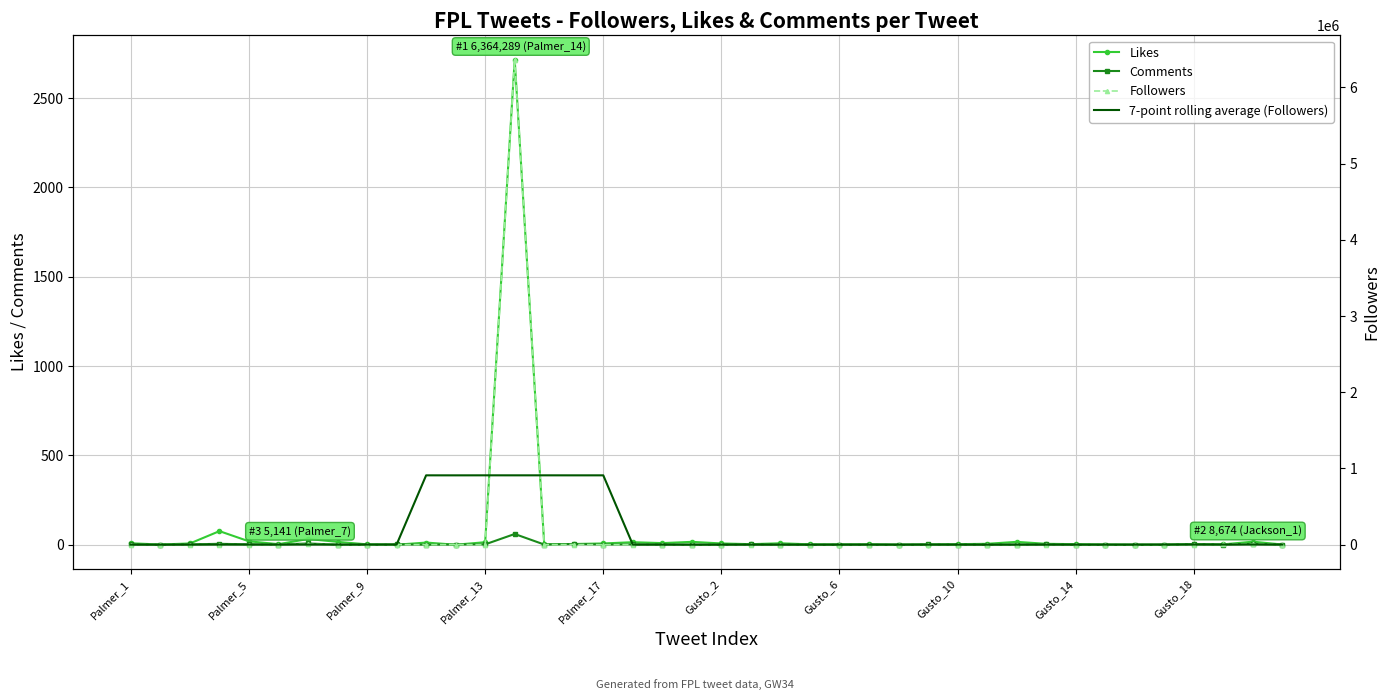

Between which two adjacent categories do 7-point rolling average (Followers) and Followers first intersect?

Palmer_1 and Palmer_5